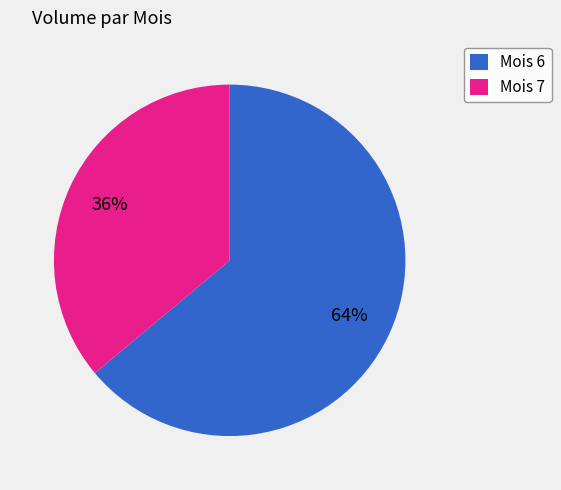

Do Mois 6 and Mois 7 together represent more than half of the pie?

Yes